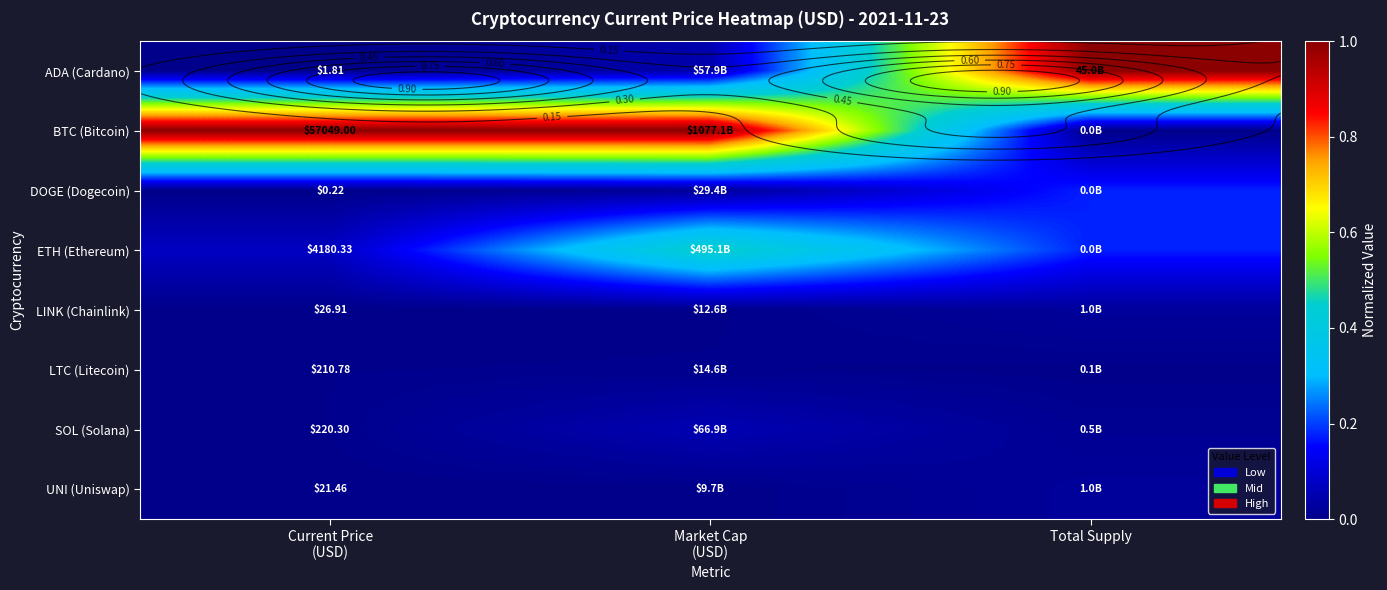

Between Market Cap (USD) and Total Supply, which series saw the biggest shift?

BTC (Bitcoin)